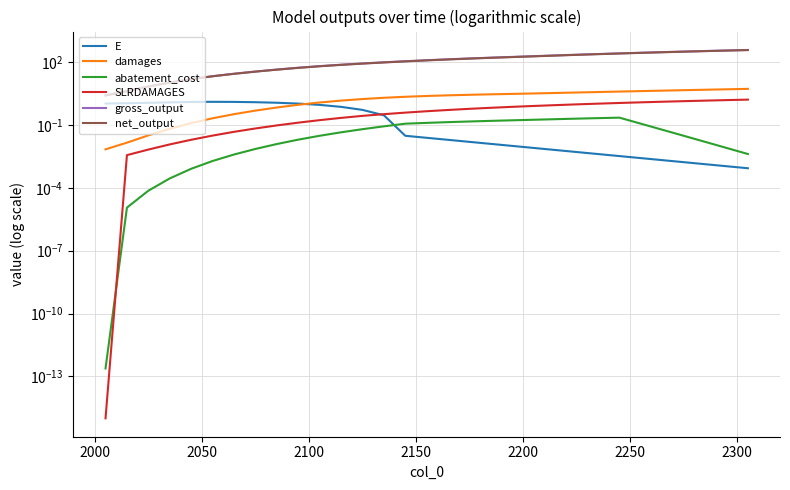

True or false: net_output has a value of 12.8 at 9.

False